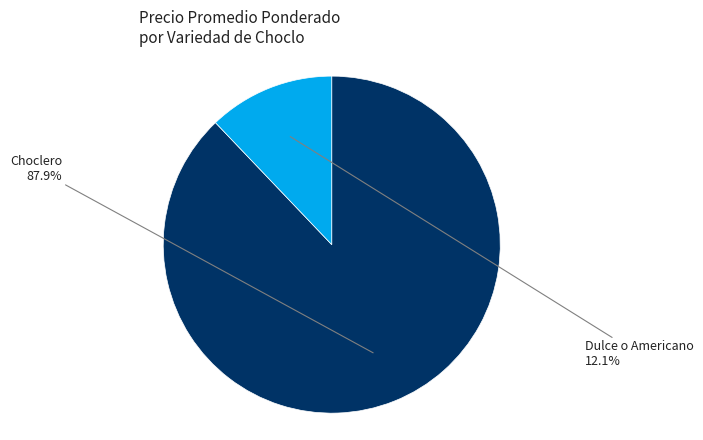

Do Dulce o Americano and Choclero together represent more than half of the pie?

Yes